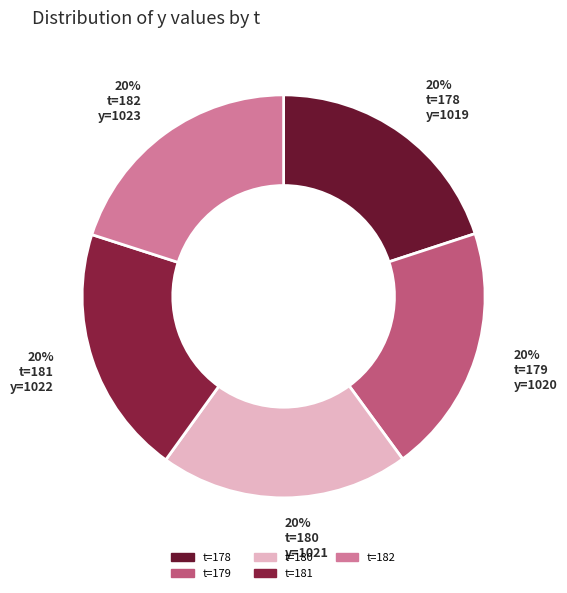

Does any single category account for the majority?

No